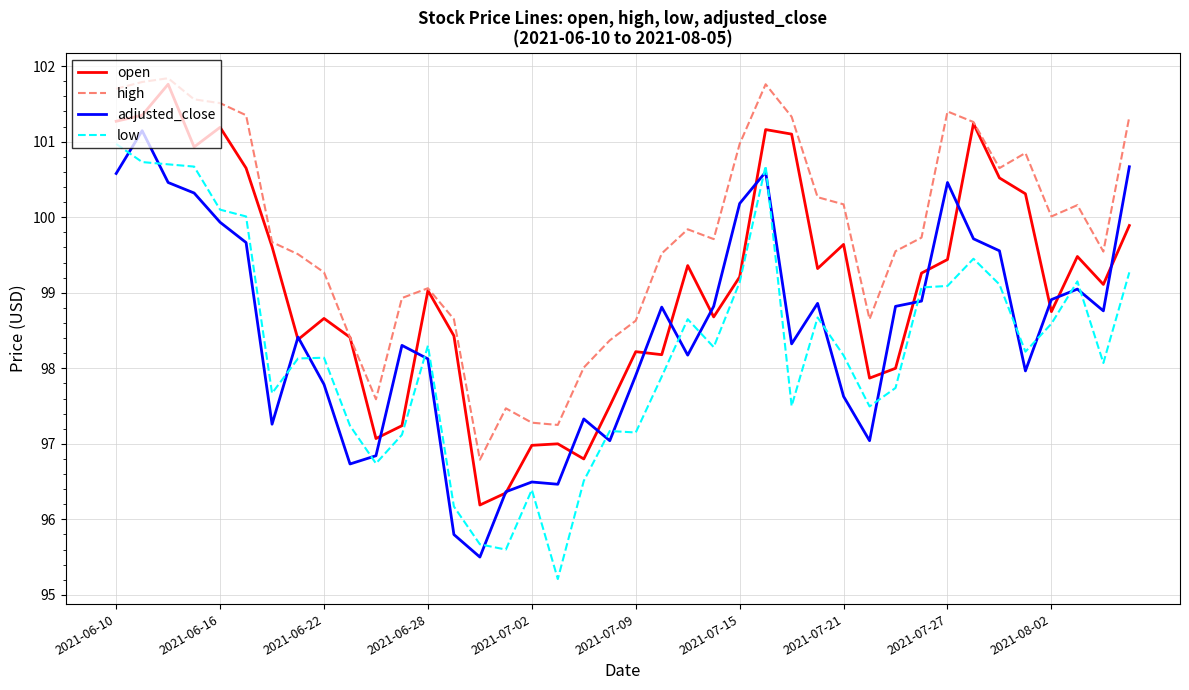

True or false: high and adjusted_close cross at least once.

False